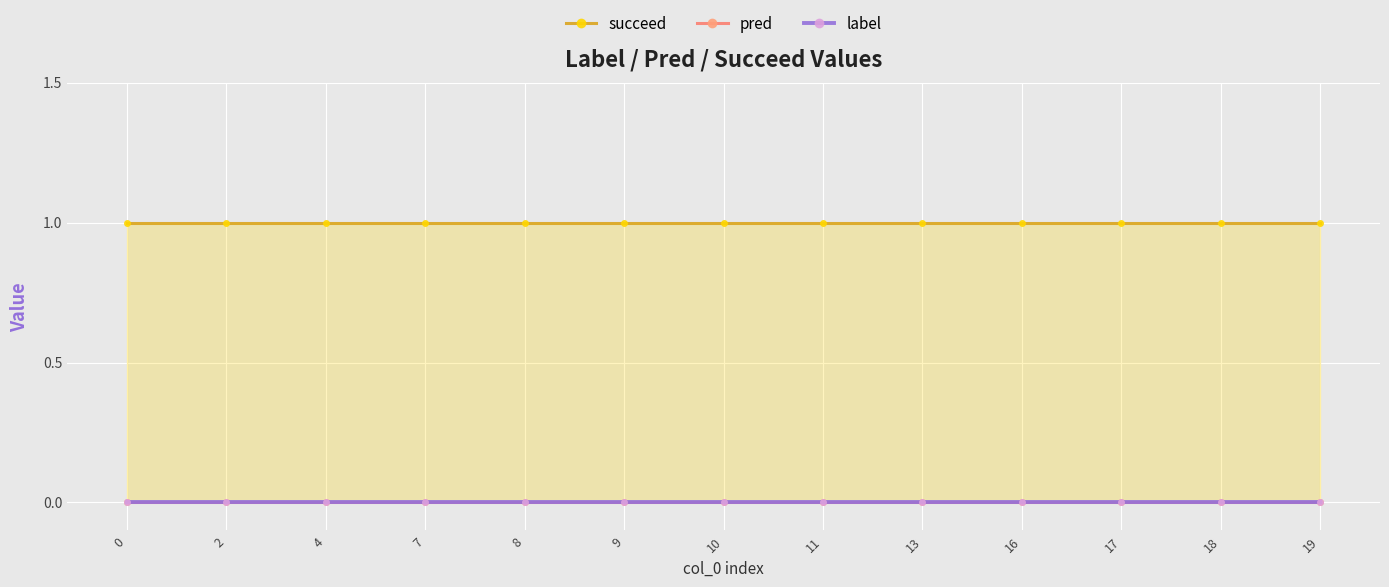

Is the value of pred at 17 greater than the value of succeed at 19?

No